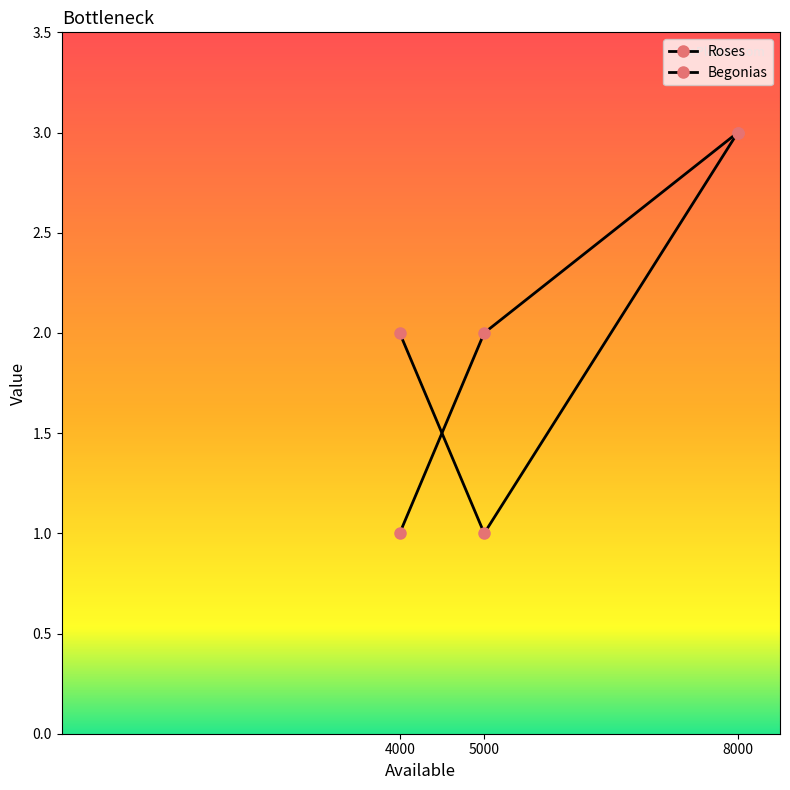

Does the chart have visible grid lines?

No